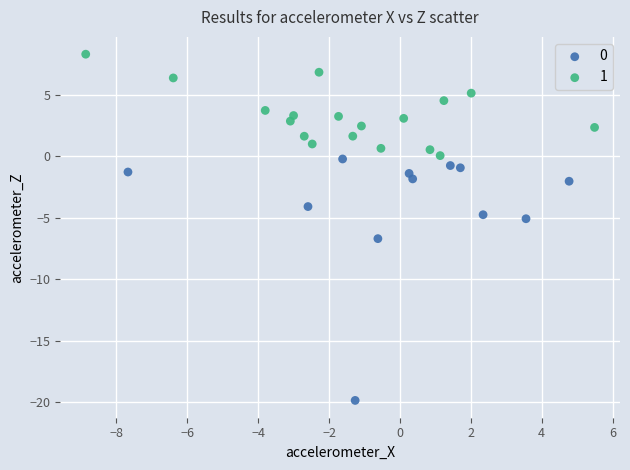

Which series reaches the maximum Y coordinate?

1